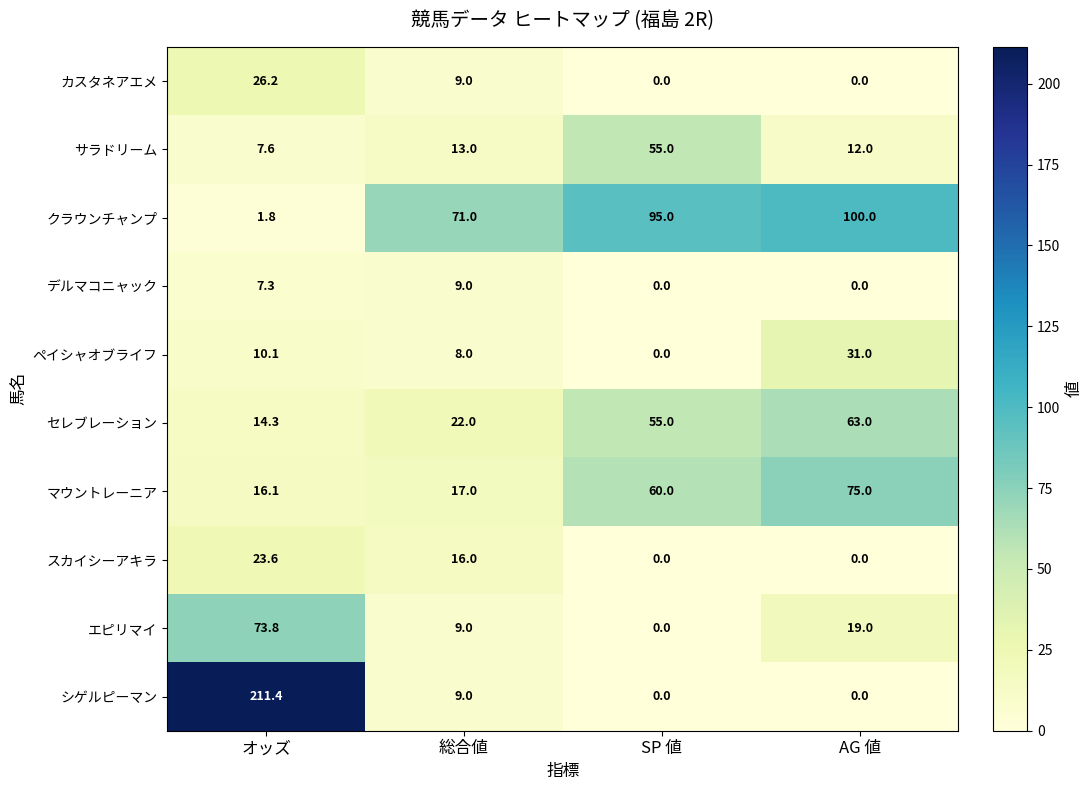

What is the maximum value shown in the chart?

211.4